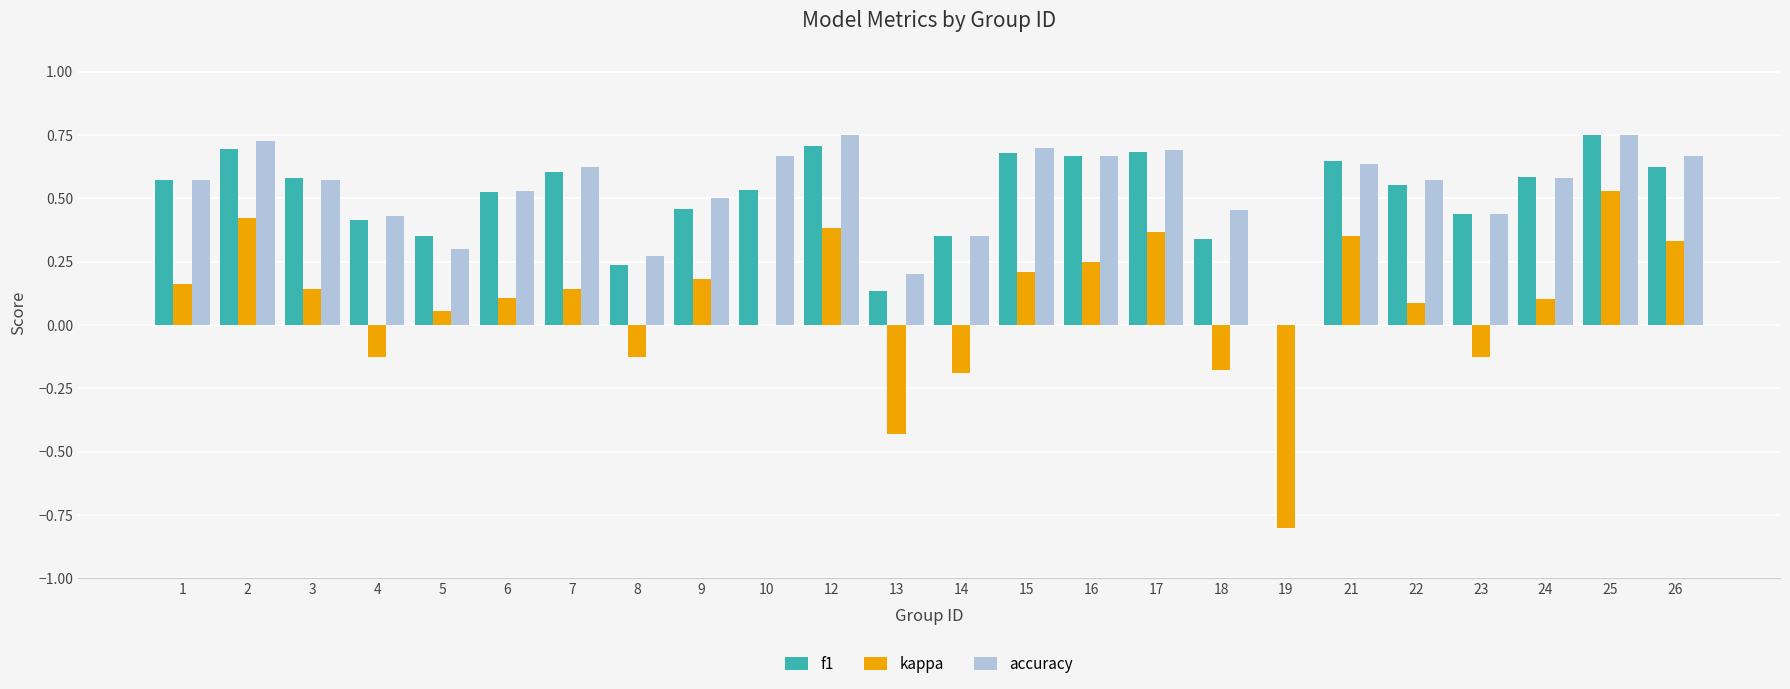

Are the bars grouped side by side (vs. stacked)?

Yes